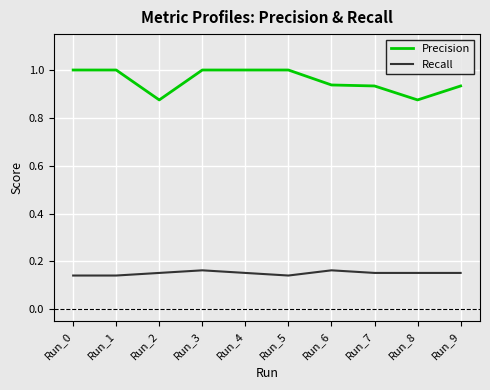

Rank the series by their maximum value, from highest to lowest.

Precision, Recall